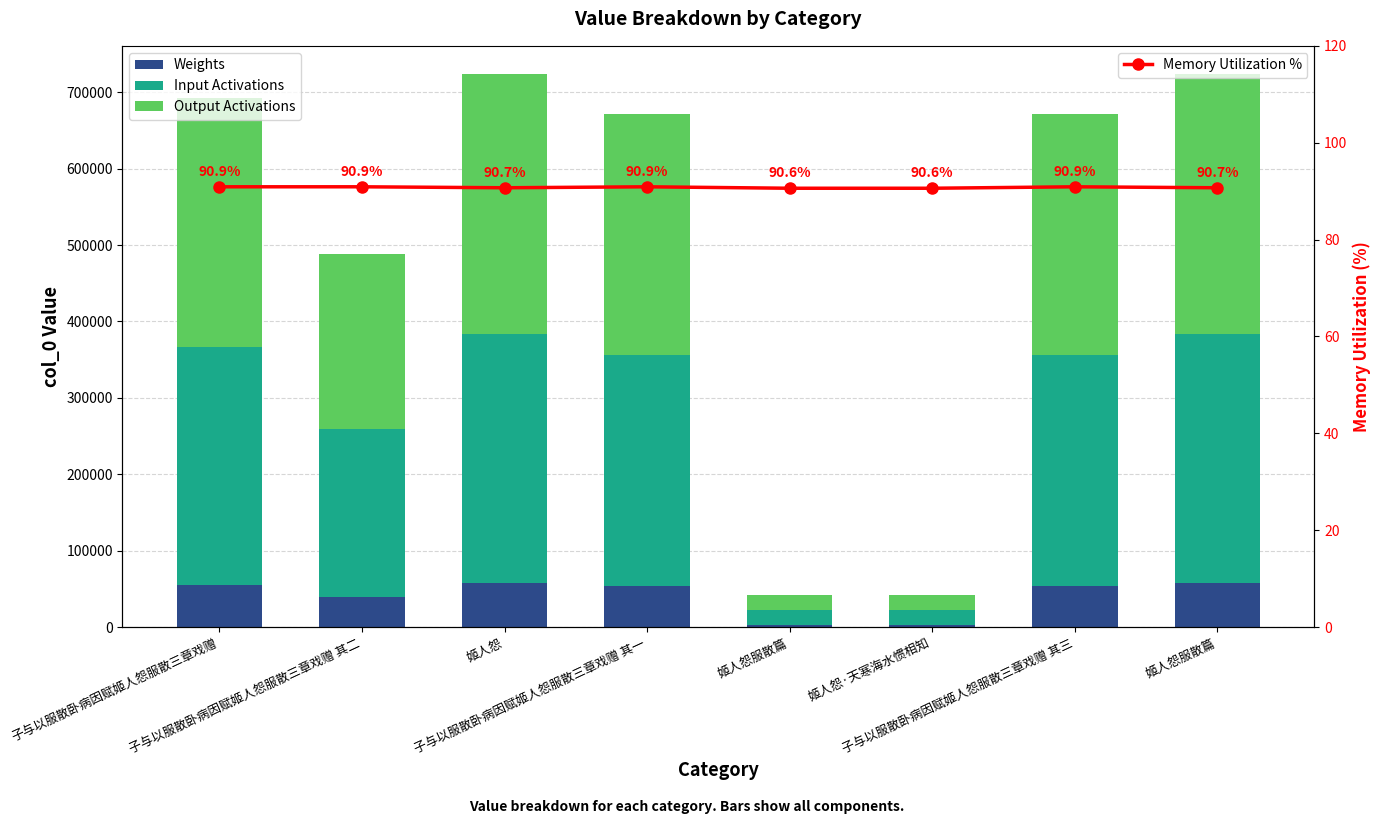

What is the lowest value of the Weights series?

3331.5